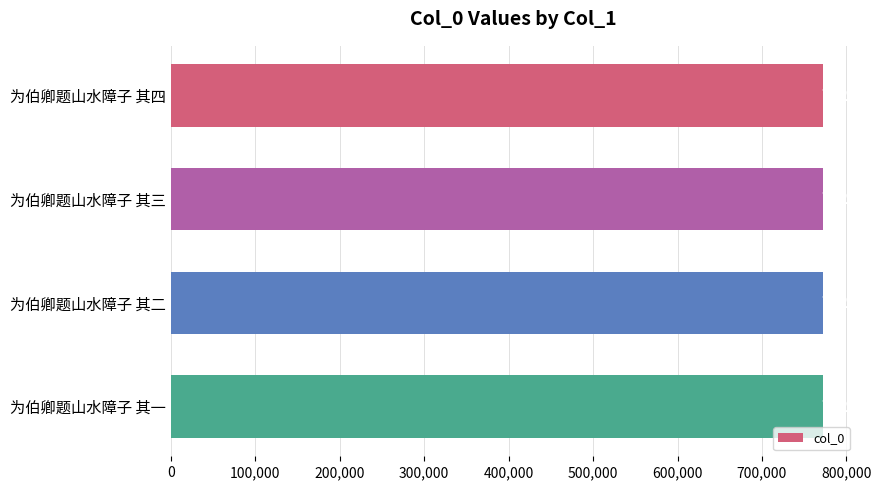

Does the chart contain any negative values?

No